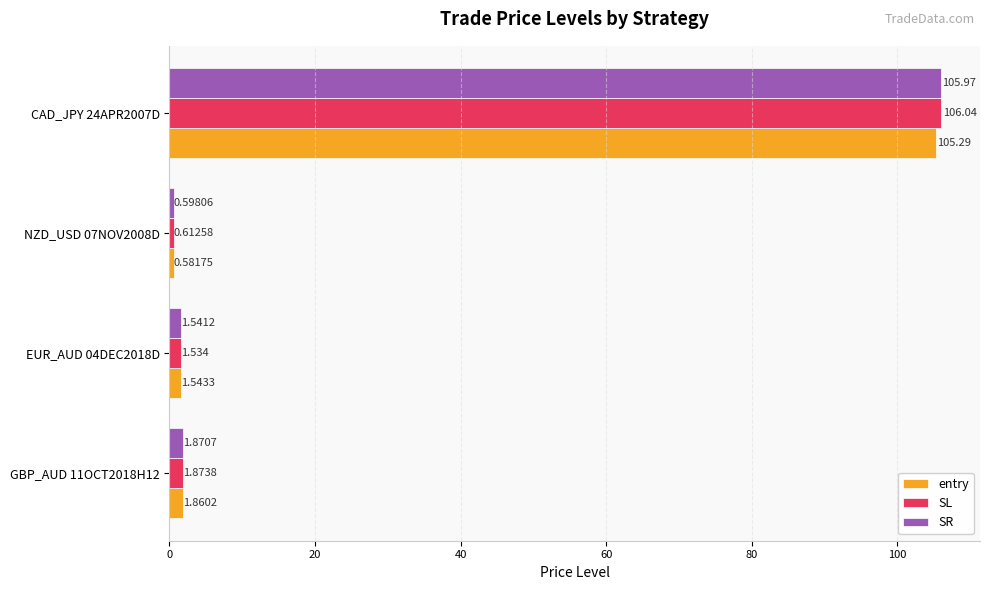

Which series has the widest spread of values?

SL